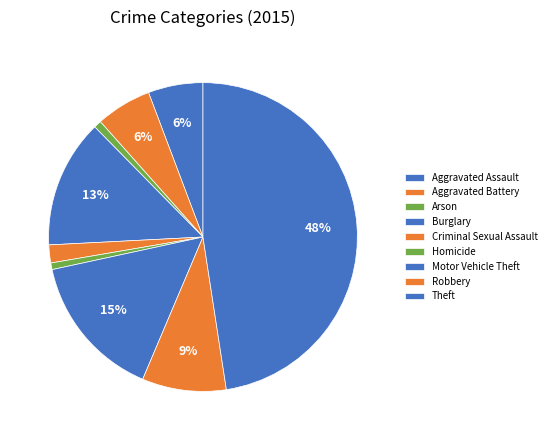

Combined, do Burglary and Motor Vehicle Theft account for over 50%?

No